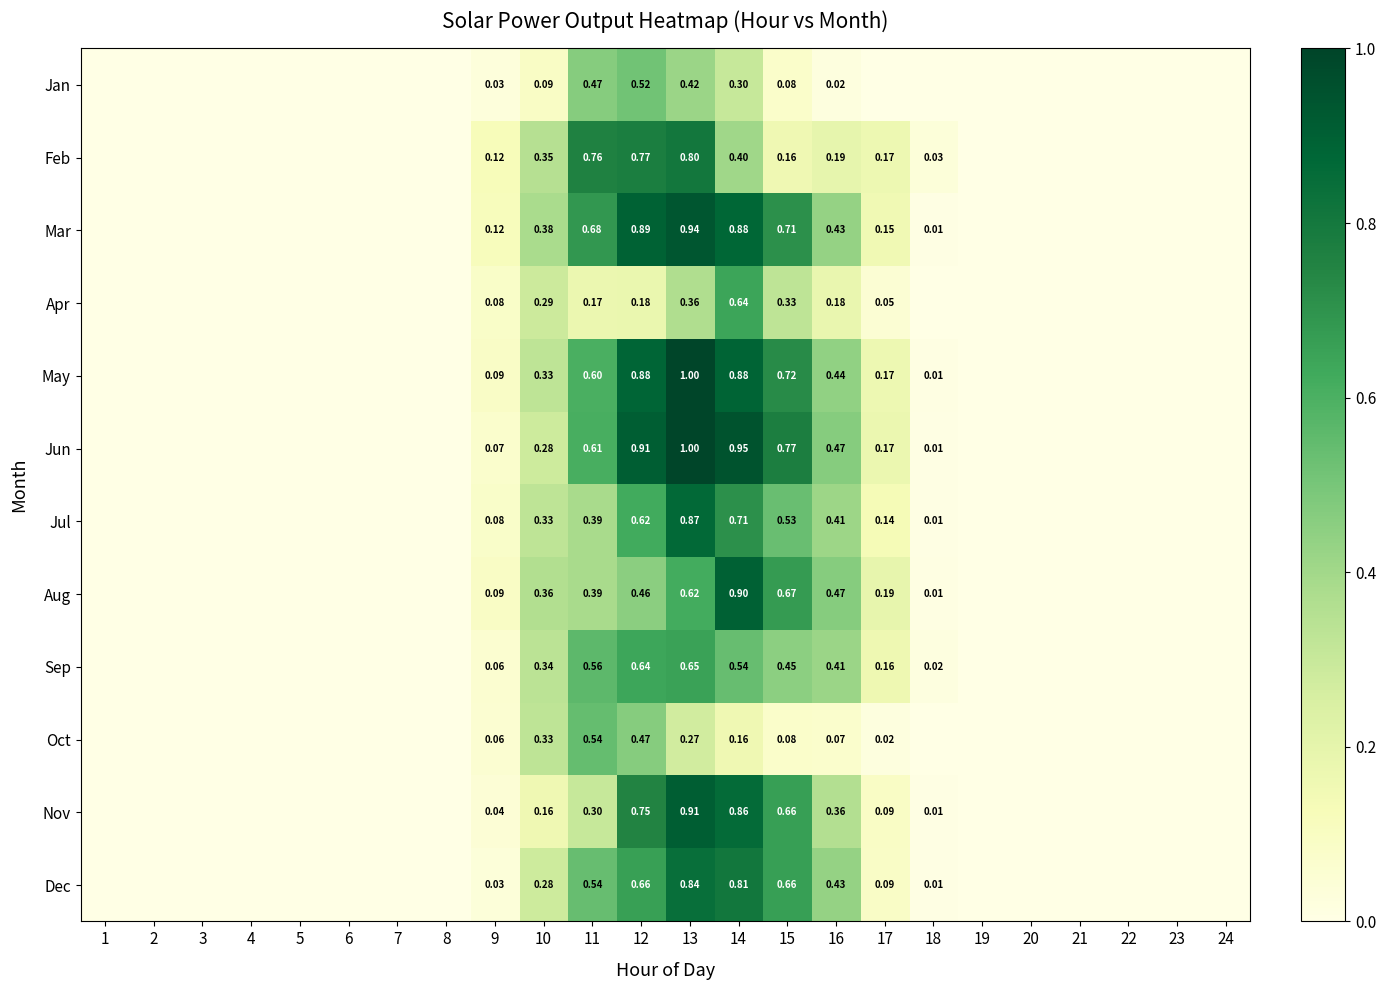

List the labels in order of Apr value, largest first.

14, 13, 15, 10, 16, 12, 11, 9, 17, 1, 2, 3, 4, 5, 6, 7, 8, 18, 19, 20, 21, 22, 23, 24